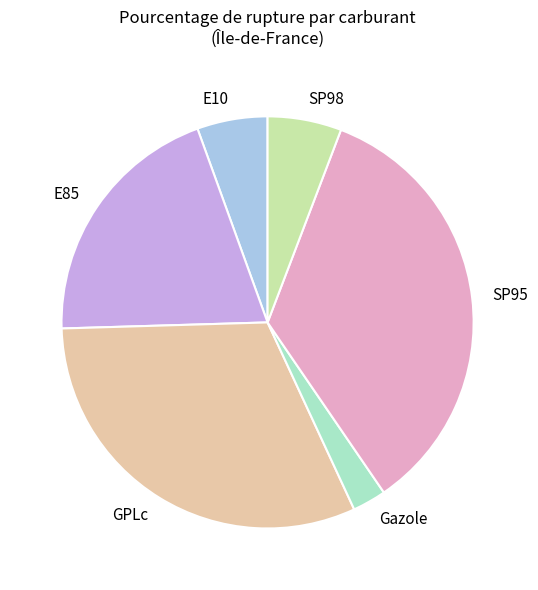

True or false: E10 accounts for 6% of the total.

True